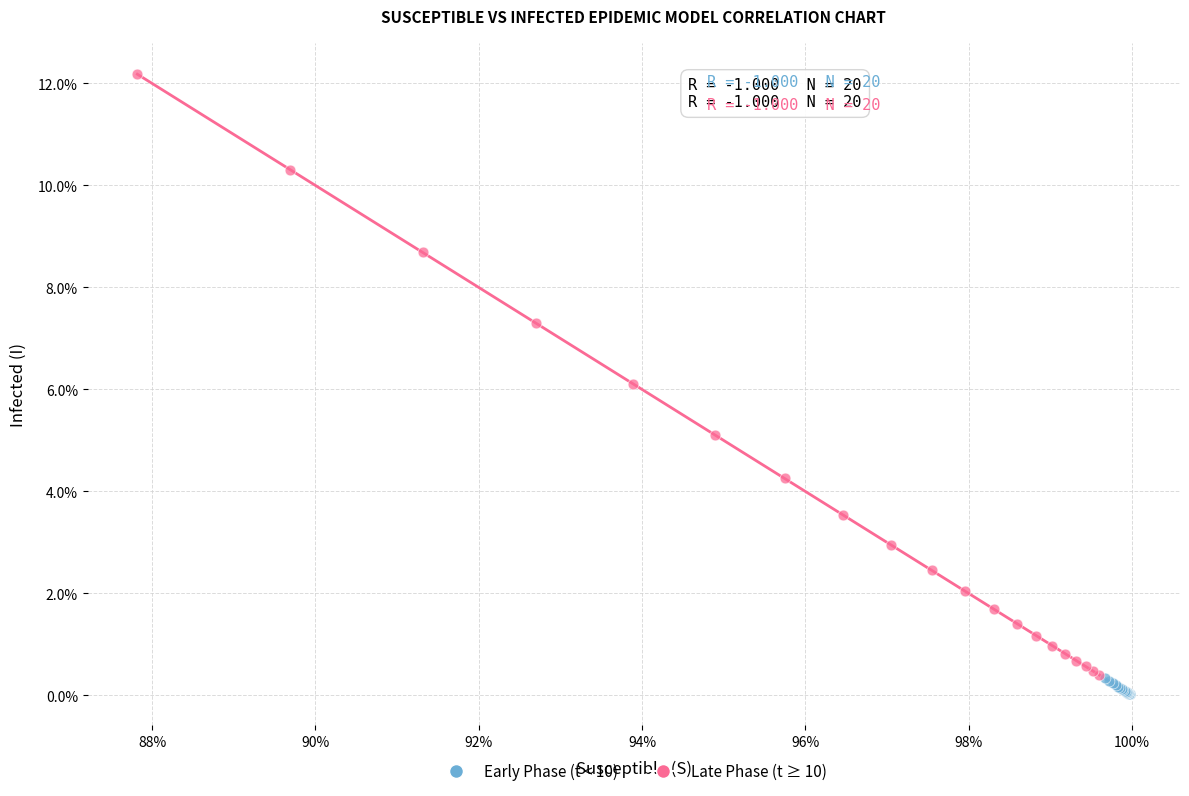

Which series has the widest spread of Y values?

Late Phase (t ≥ 10)